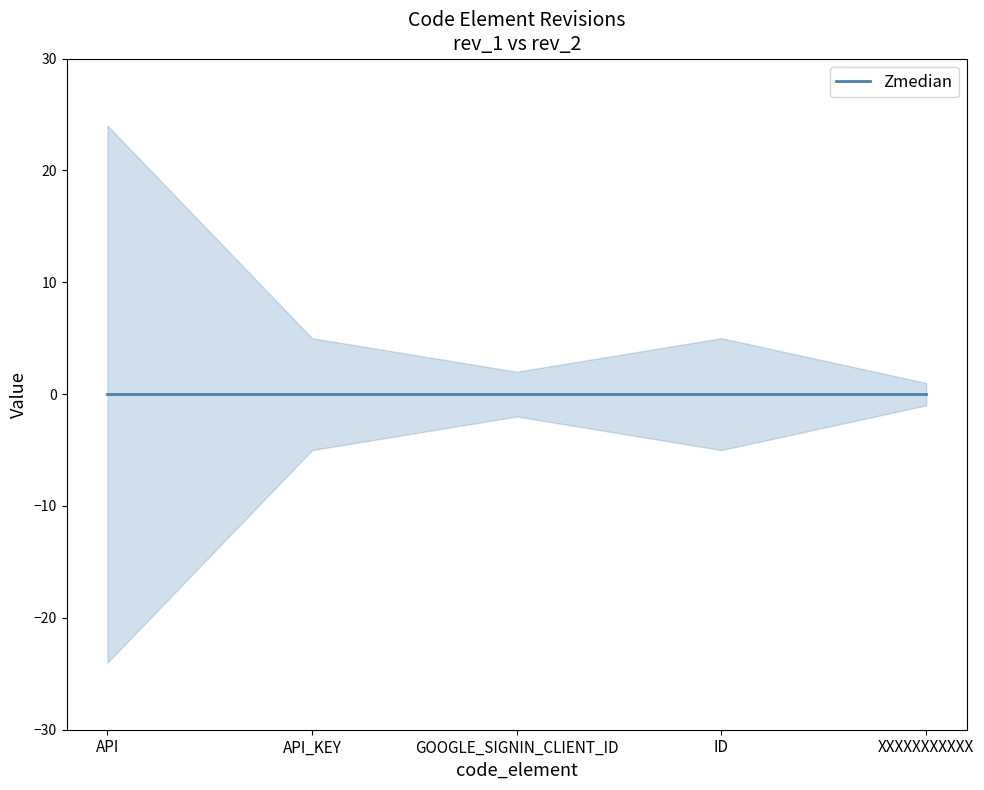

How many values in the rev_1 series are below 2?

2